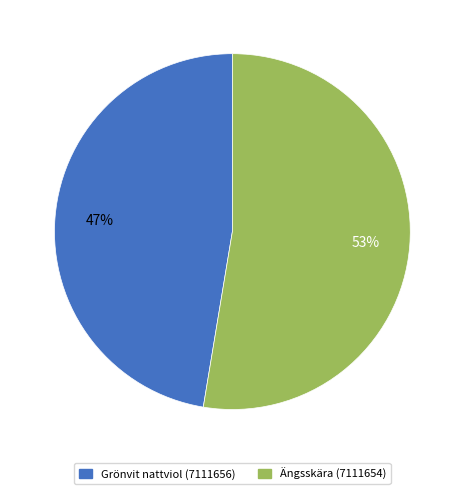

Is Grönvit nattviol (7111656) the majority of the pie?

No